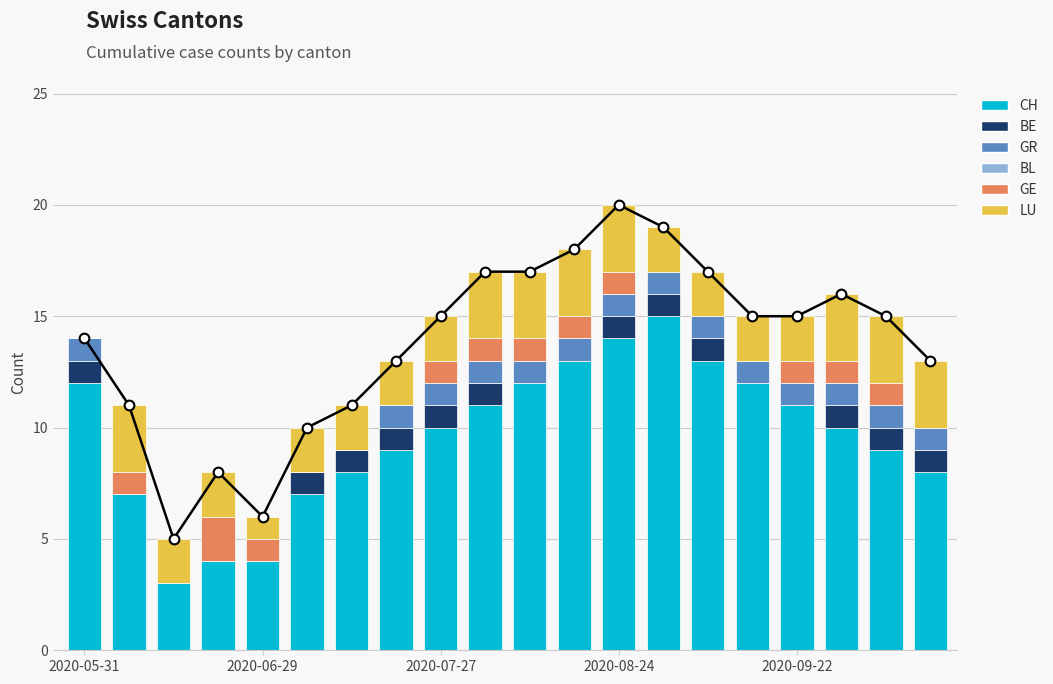

The value of GE at 2020-08-24 is 4. True or false?

False